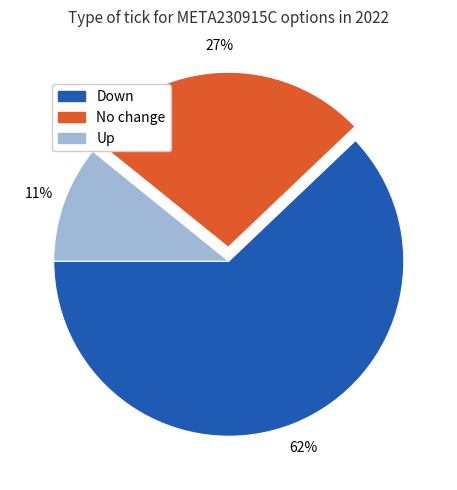

Count the number of slices in the pie.

3